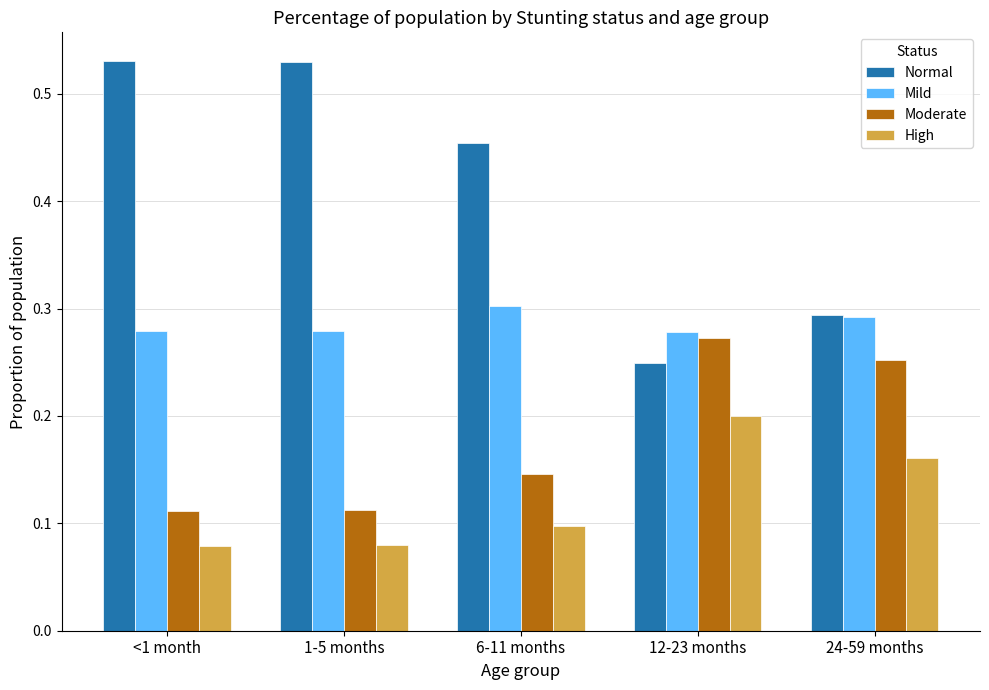

Are the bars grouped side by side (vs. stacked)?

Yes